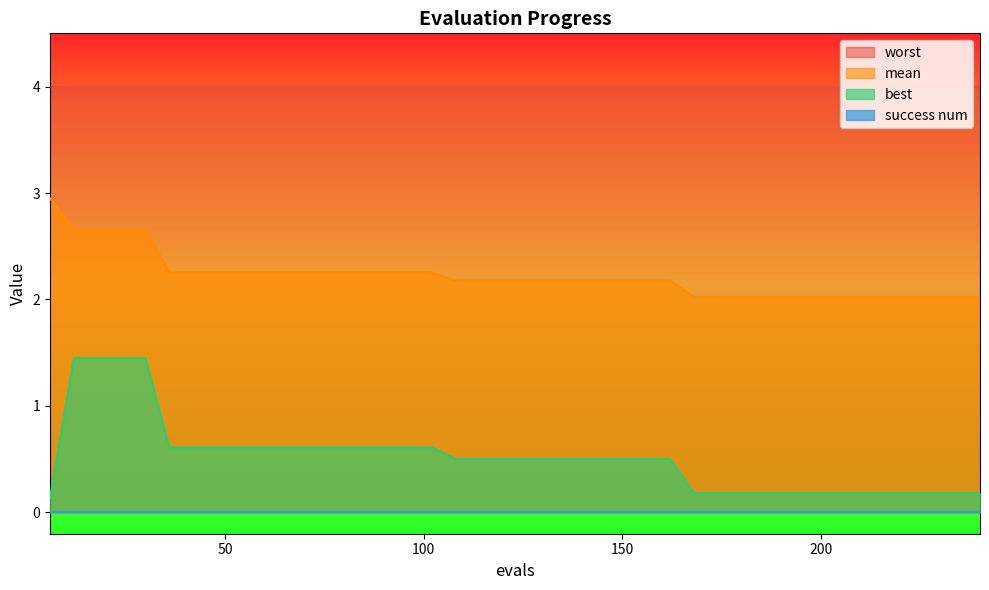

At which label does mean reach its minimum?

168